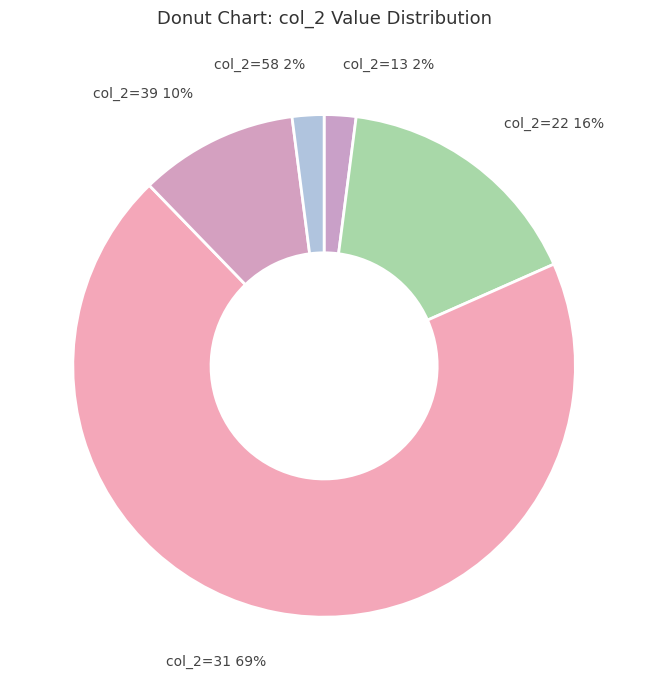

Which has a higher value, col_2=39 or col_2=22?

col_2=22